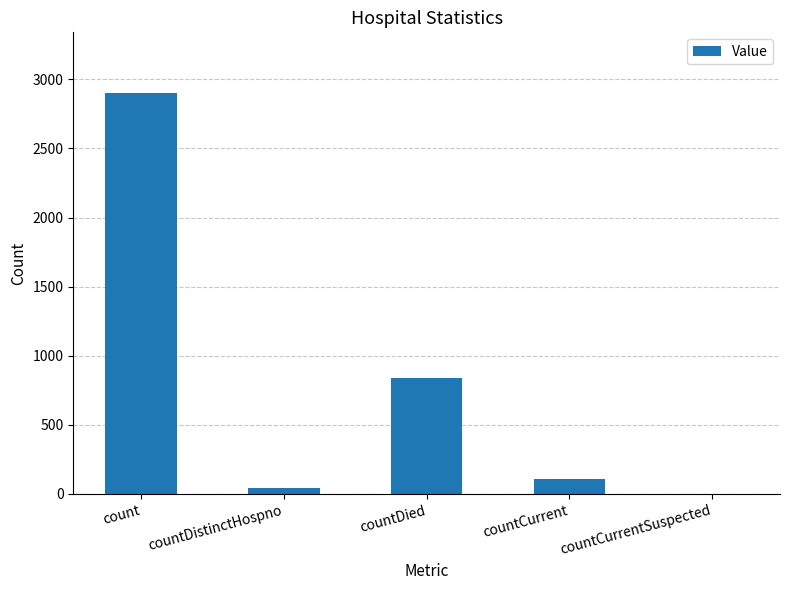

Are the bars horizontal?

No